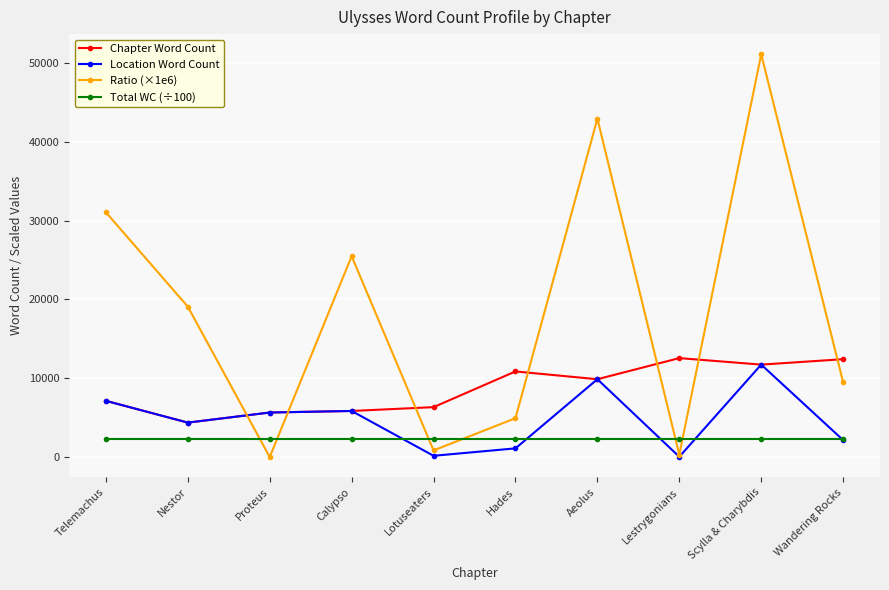

At which category does the chart reach its peak across all series?

Scylla & Charybdis